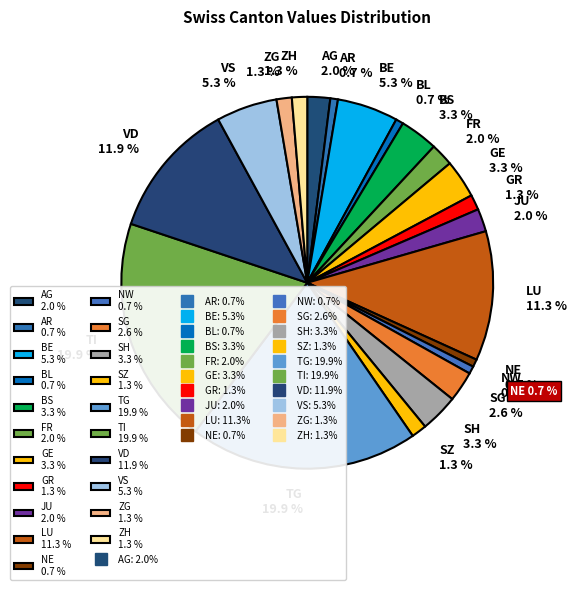

Between LU 11.3 % and NW 0.7 %, which is larger?

LU 11.3 %